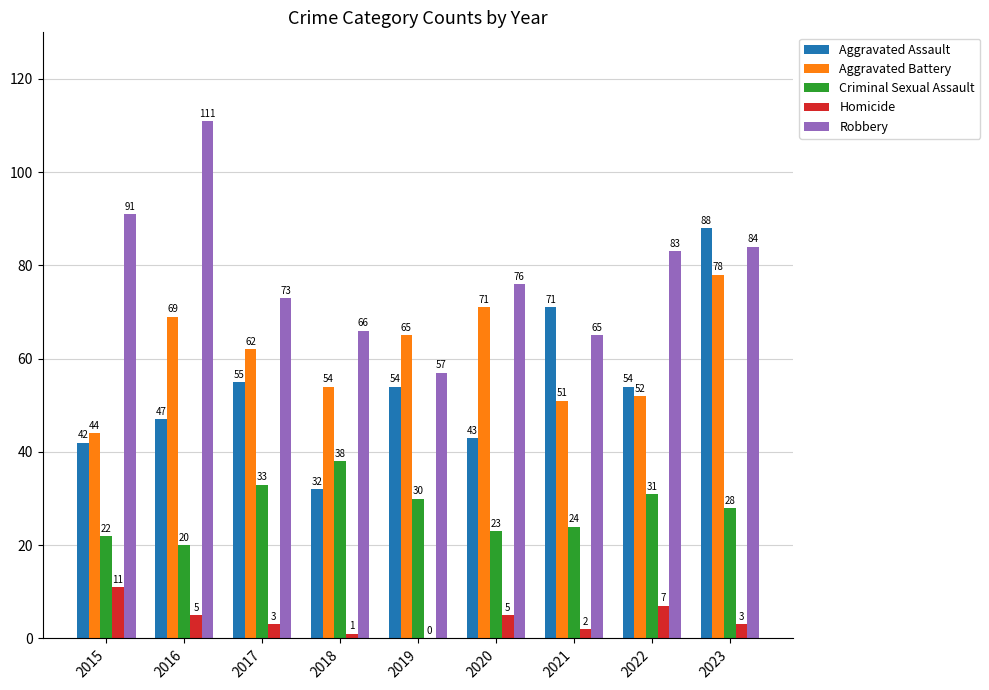

What are all the series names shown in the legend?

Aggravated Assault, Aggravated Battery, Criminal Sexual Assault, Homicide, Robbery